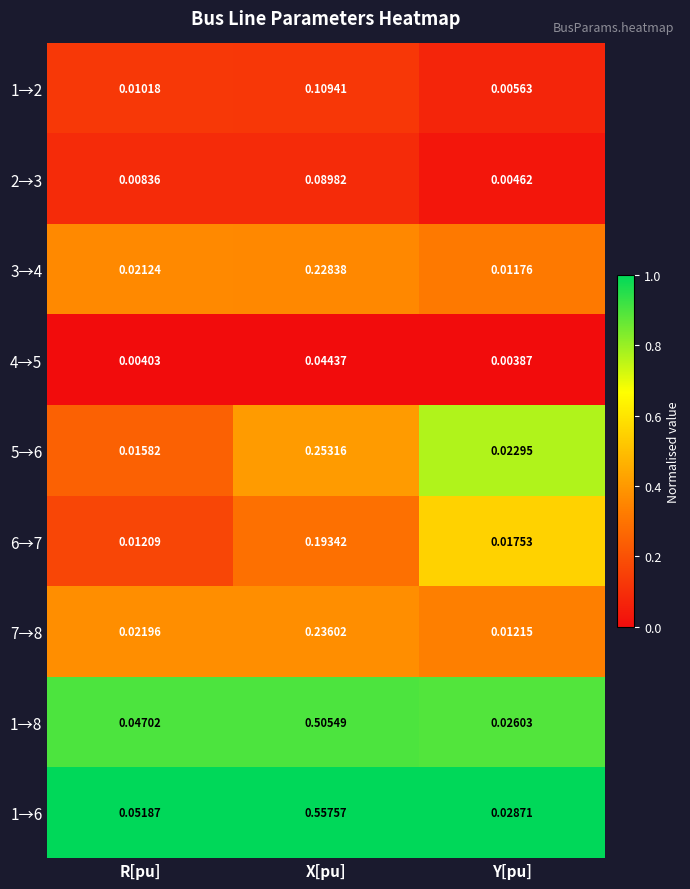

Count the number of categories in the chart.

3